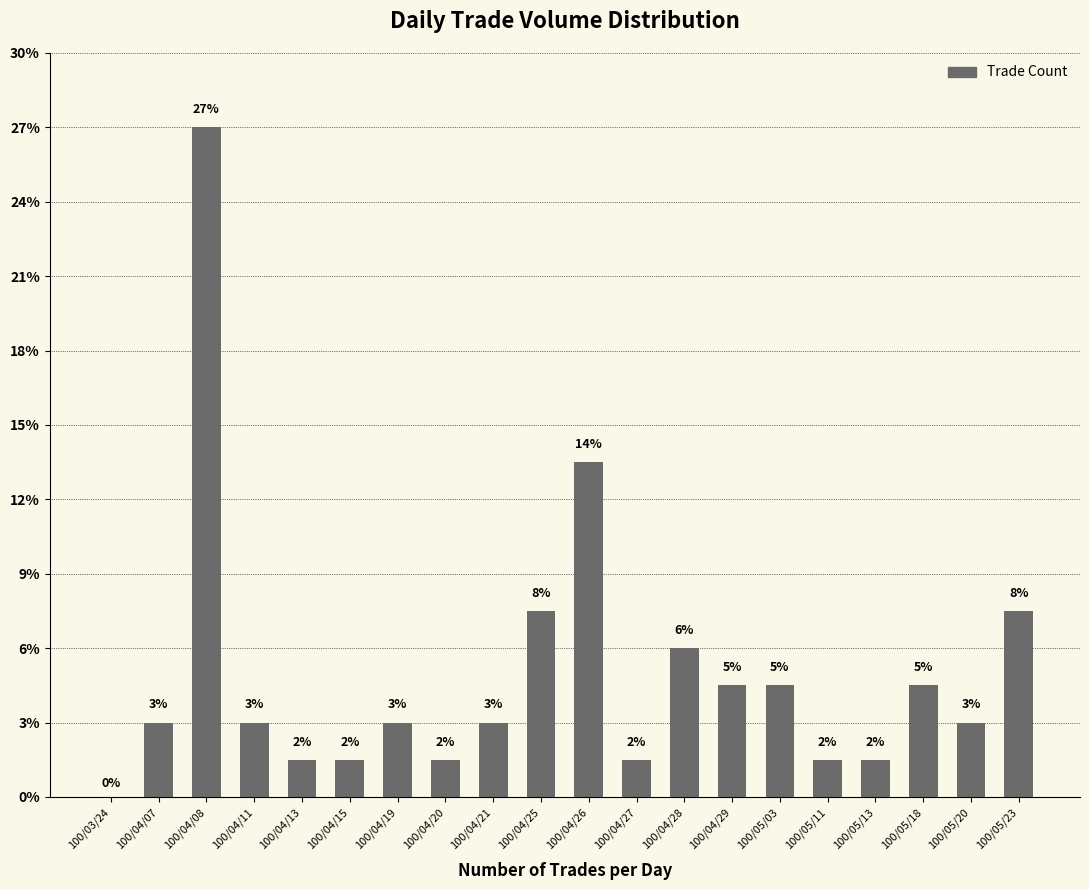

Rank the categories by value from lowest to highest.

100/03/24, 100/04/13, 100/04/15, 100/04/20, 100/04/27, 100/05/11, 100/05/13, 100/04/07, 100/04/11, 100/04/19, 100/04/21, 100/05/20, 100/04/29, 100/05/03, 100/05/18, 100/04/28, 100/04/25, 100/05/23, 100/04/26, 100/04/08